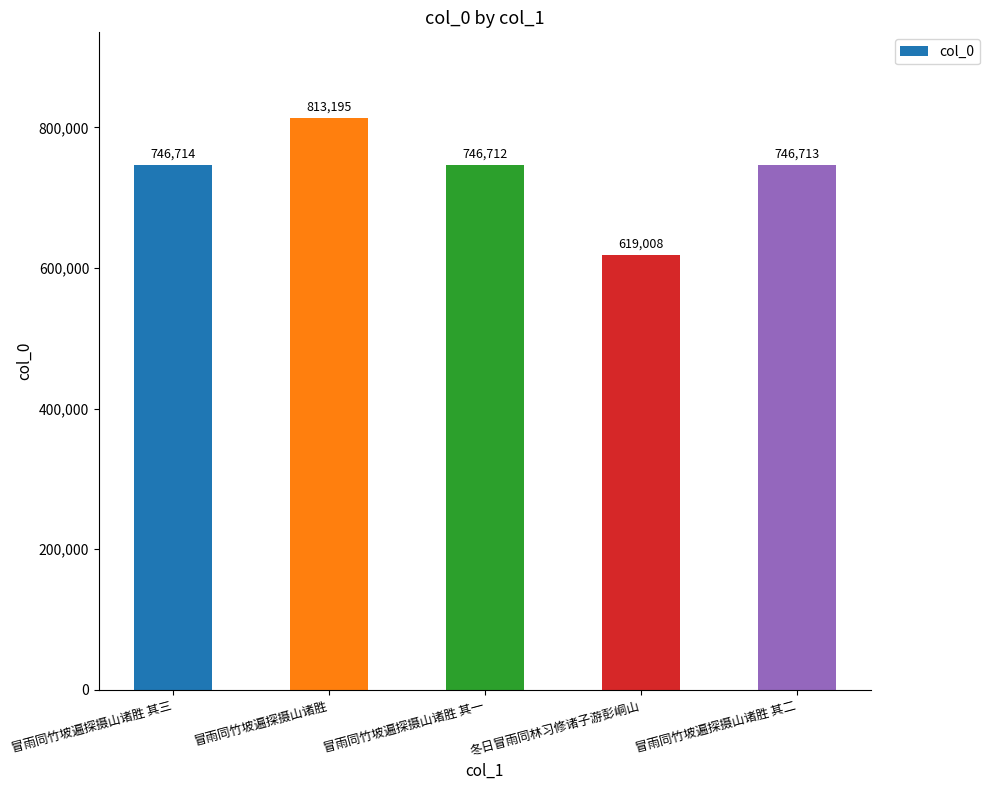

List the labels in order of value, largest first.

冒雨同竹坡遍探摄山诸胜, 冒雨同竹坡遍探摄山诸胜 其三, 冒雨同竹坡遍探摄山诸胜 其二, 冒雨同竹坡遍探摄山诸胜 其一, 冬日冒雨同林习修诸子游彭峒山